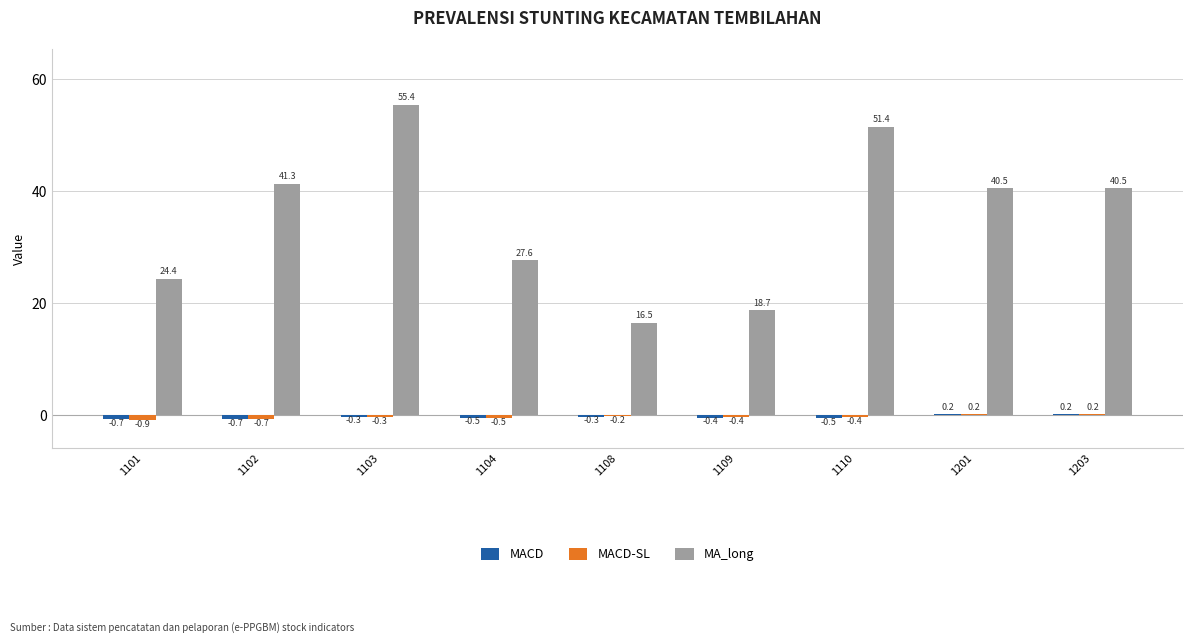

What is the spread (max minus min) of values at 1102?

42.0